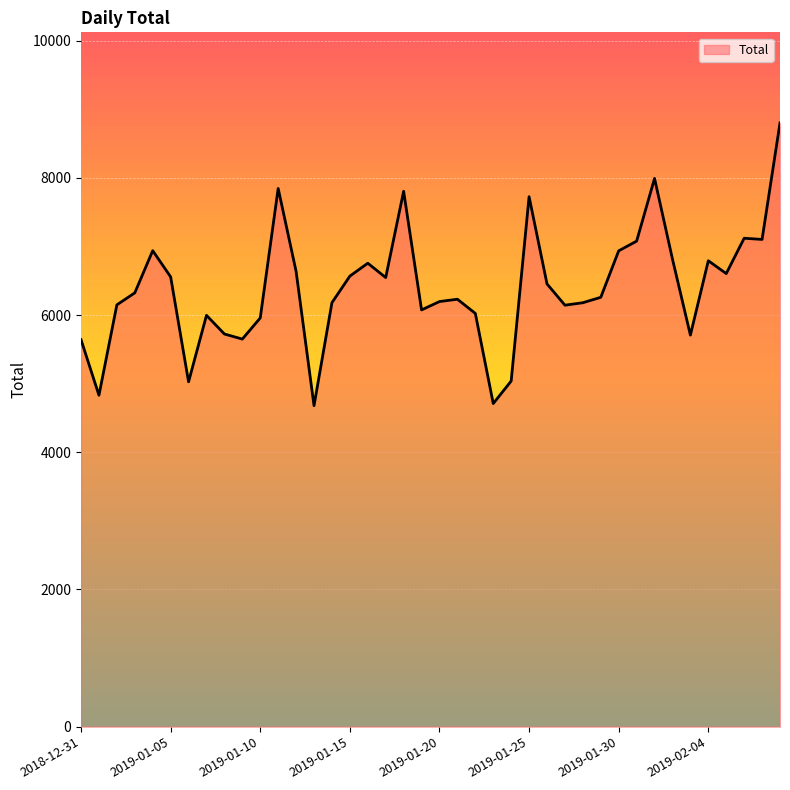

What is the greatest value displayed?

8803